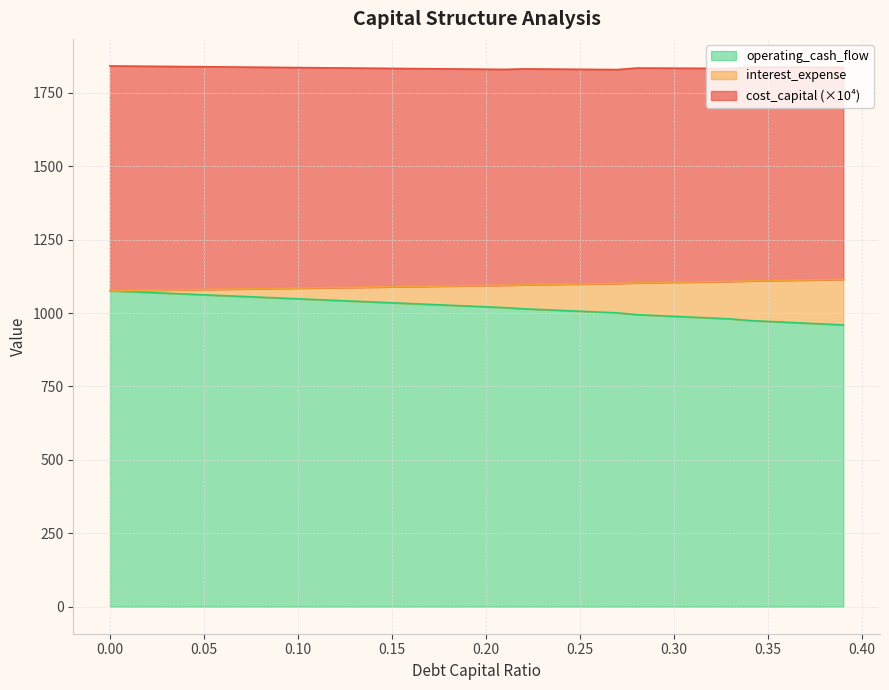

What are all the series names shown in the legend?

operating_cash_flow, interest_expense, cost_capital (×10⁴)